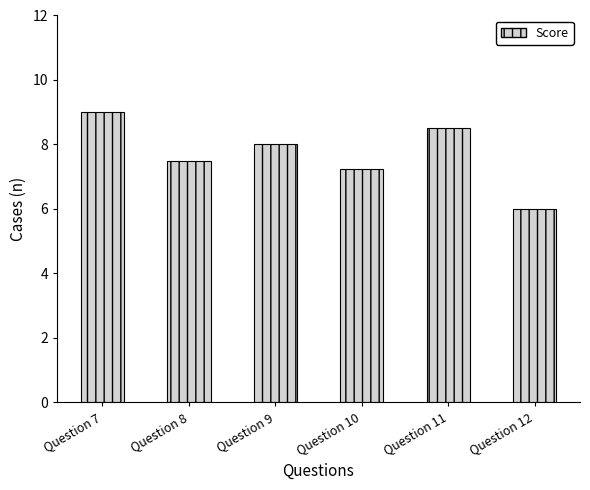

Between Question 7 and Question 10, which is larger?

Question 7